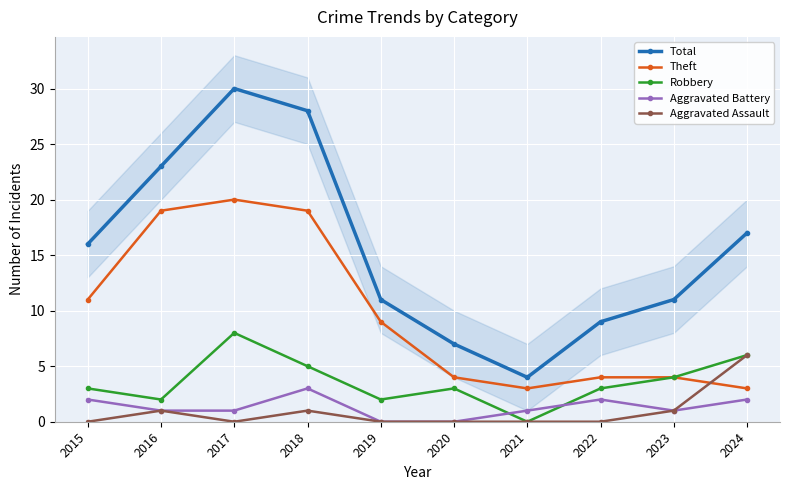

True or false: Robbery and Total intersect in this chart.

False